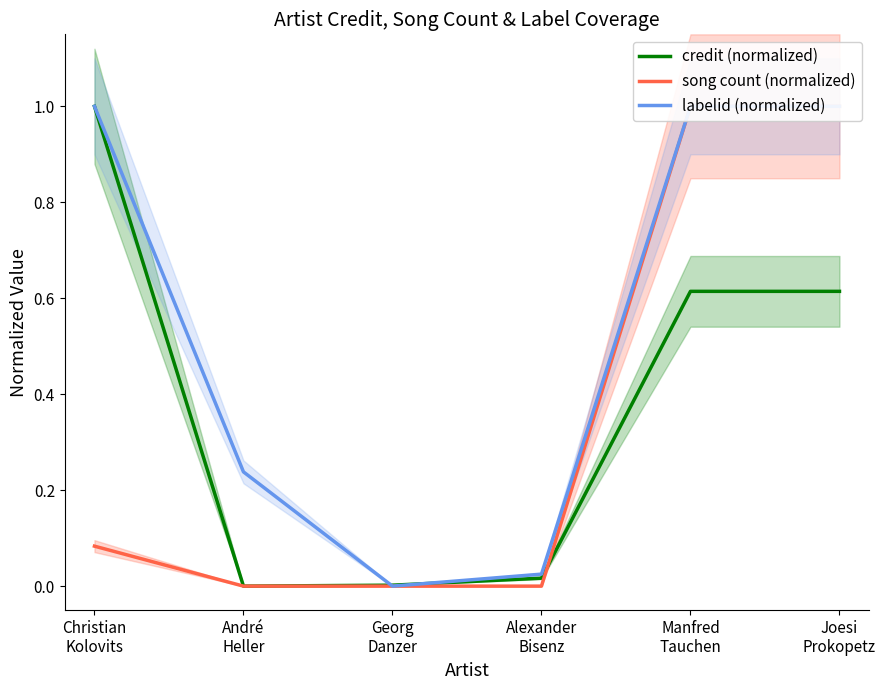

What is the label of the 3rd point from the right?

Alexander
Bisenz